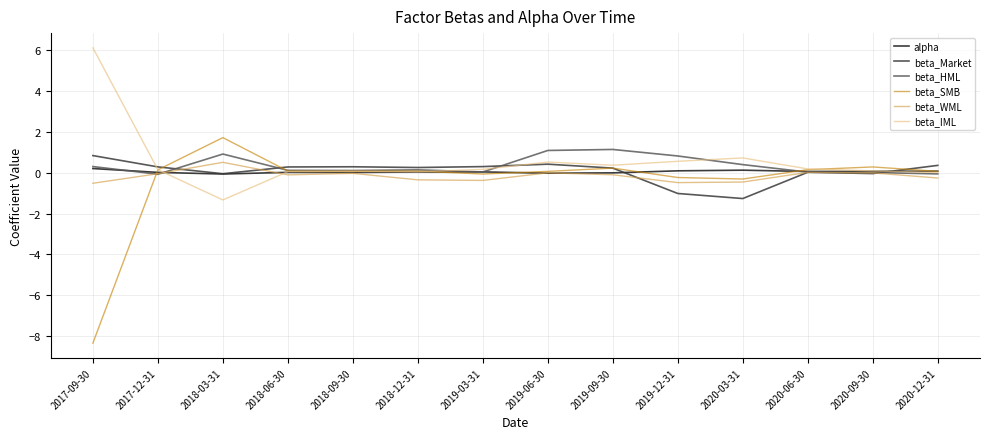

The value of alpha at 2018-12-31 is 0.0. True or false?

True